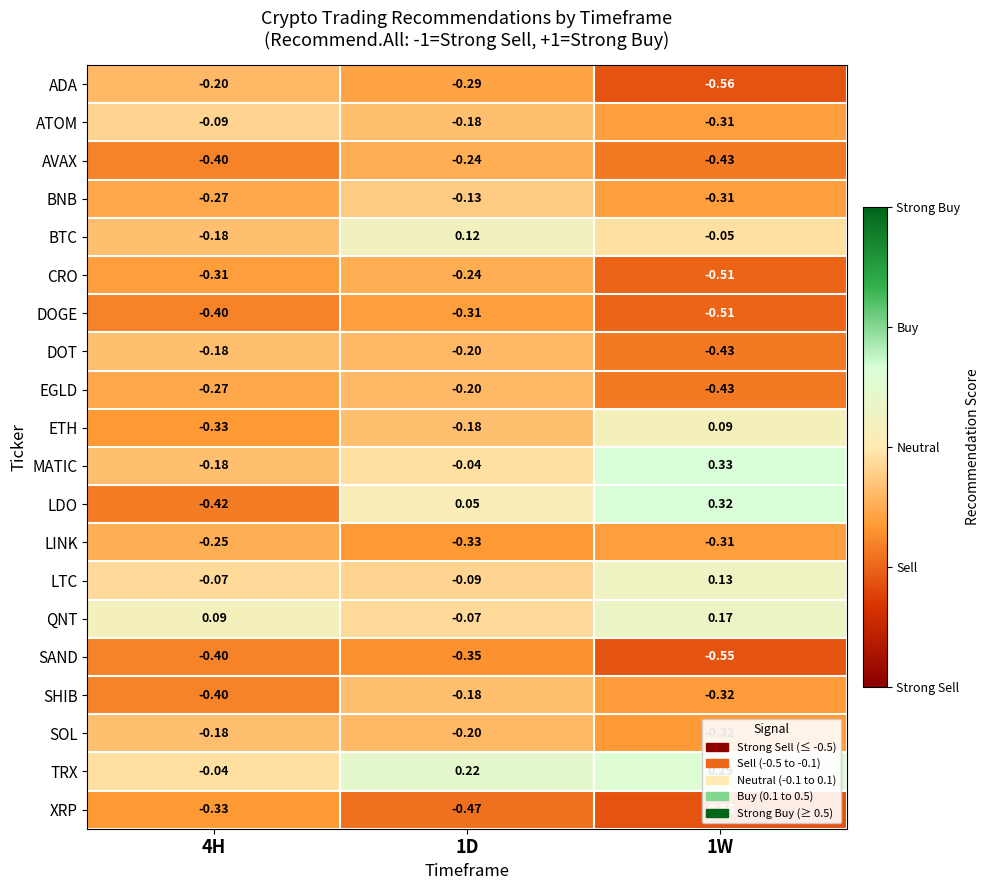

Which series has the largest total across all categories?

TRX